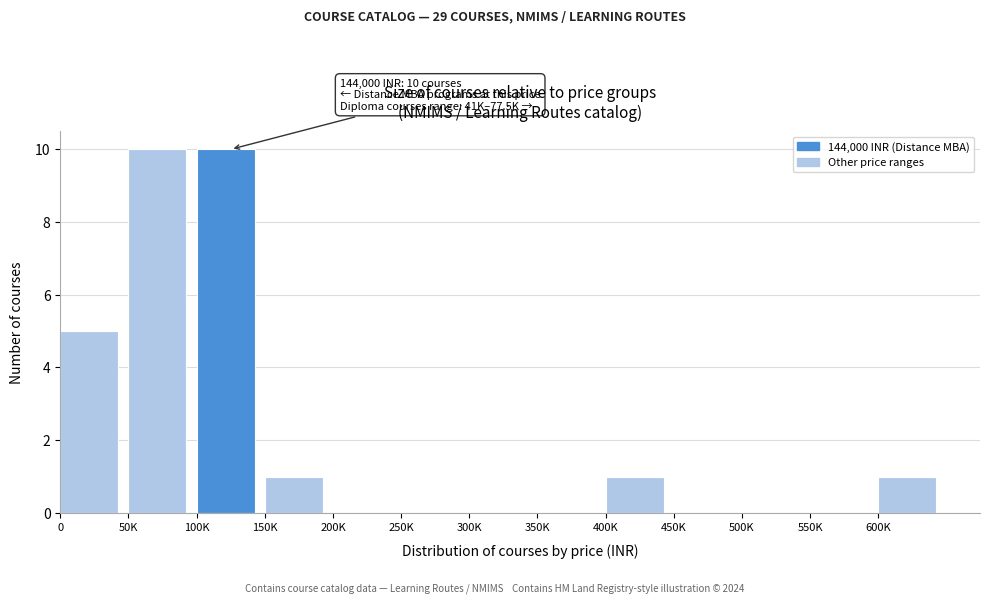

Reading left to right, list all the values displayed in this chart.

0=5	50K=10	100K=10	150K=1	200K=0	250K=0	300K=0	350K=0	400K=1	450K=0	500K=0	550K=0	600K=1